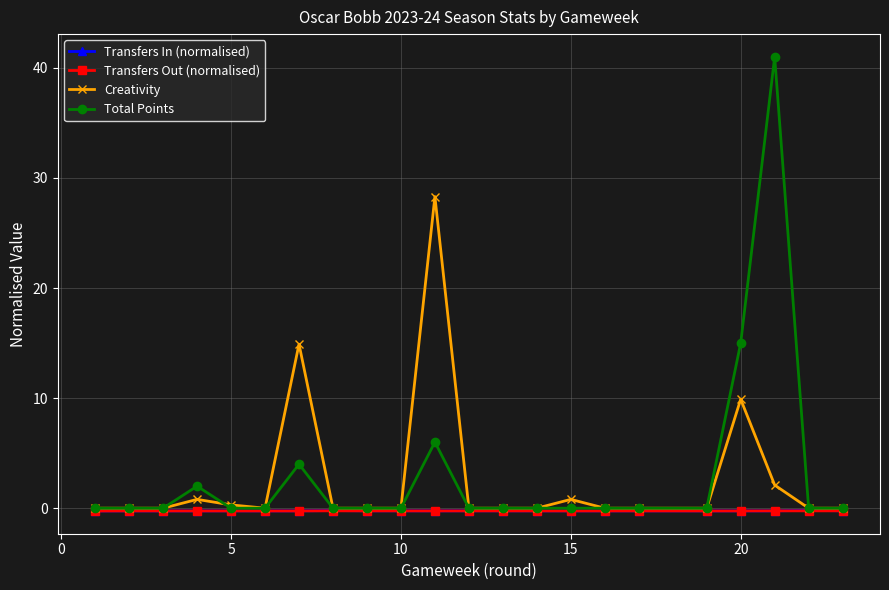

In Transfers In (normalised), how many points are lower than both neighbors (excluding endpoints)?

5